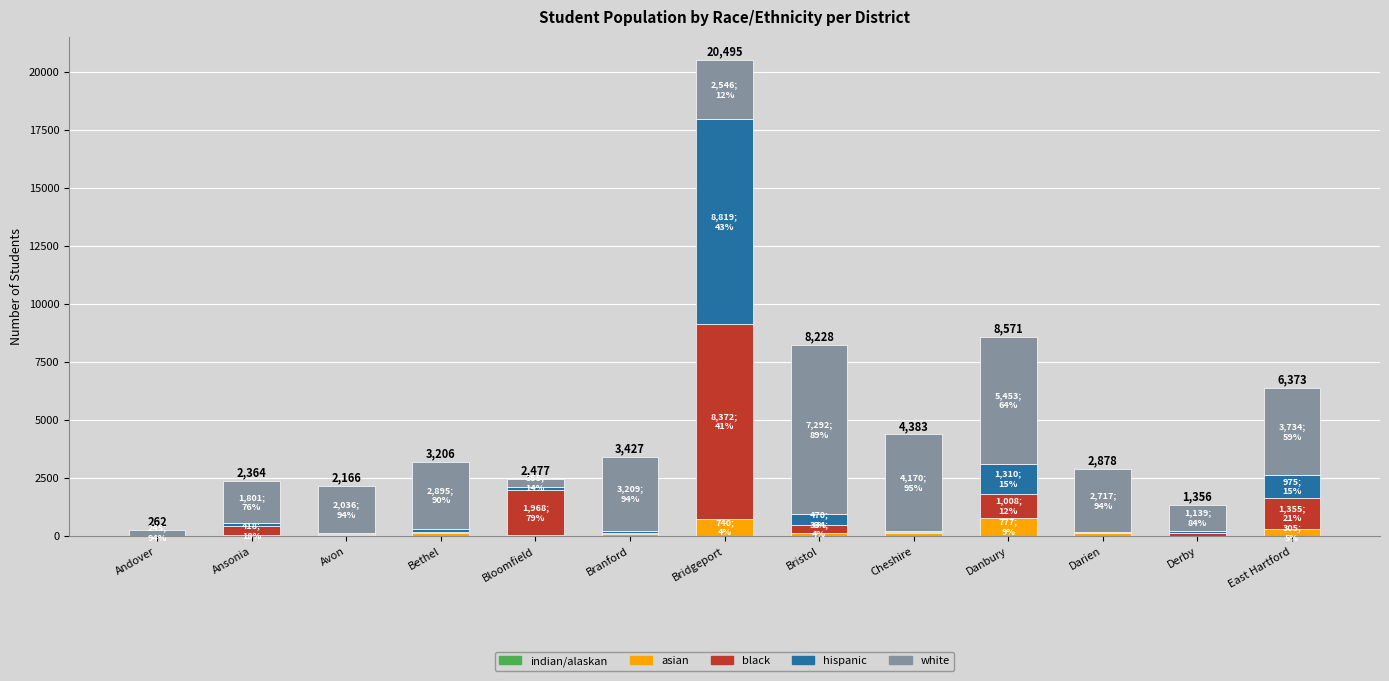

What is the average value of the white series?

2892